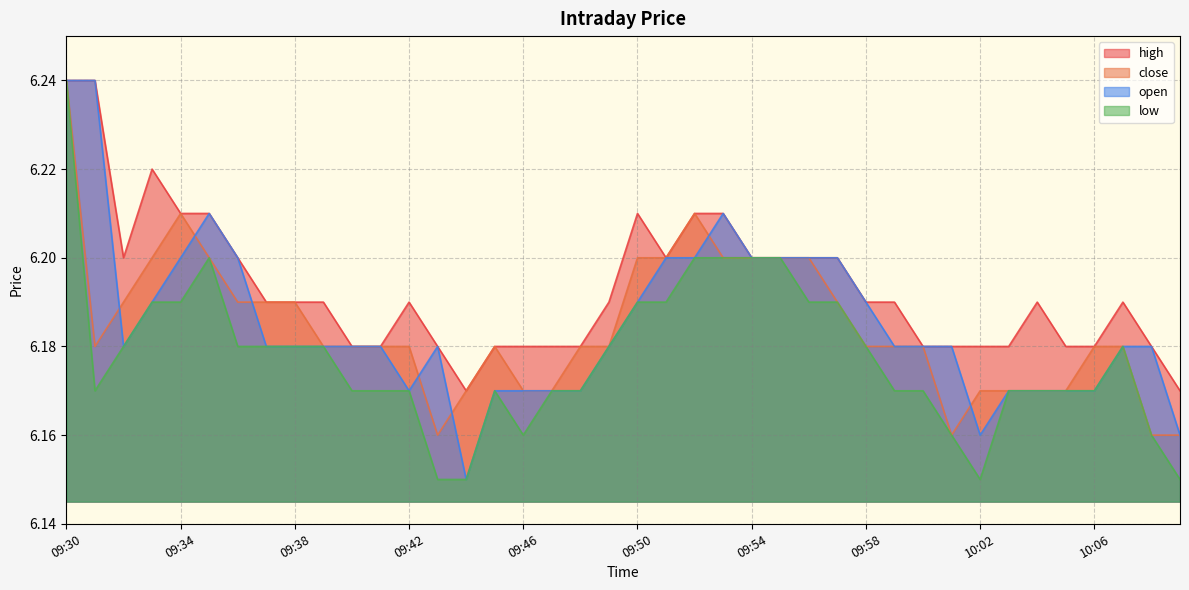

What are all the series names shown in the legend?

high, close, open, low